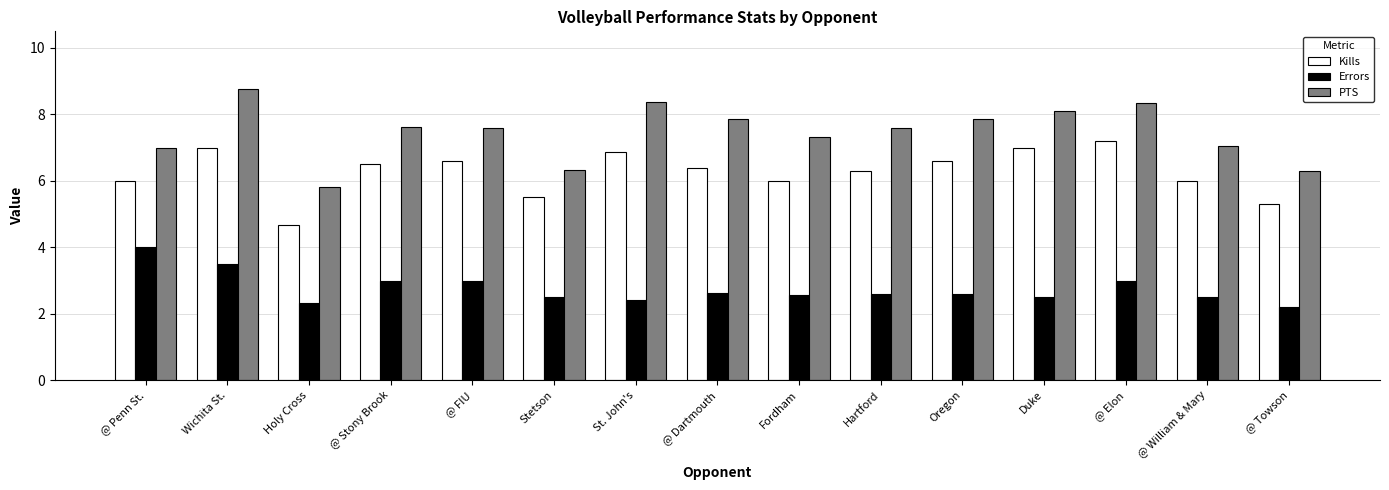

Count the number of categories in the chart.

15